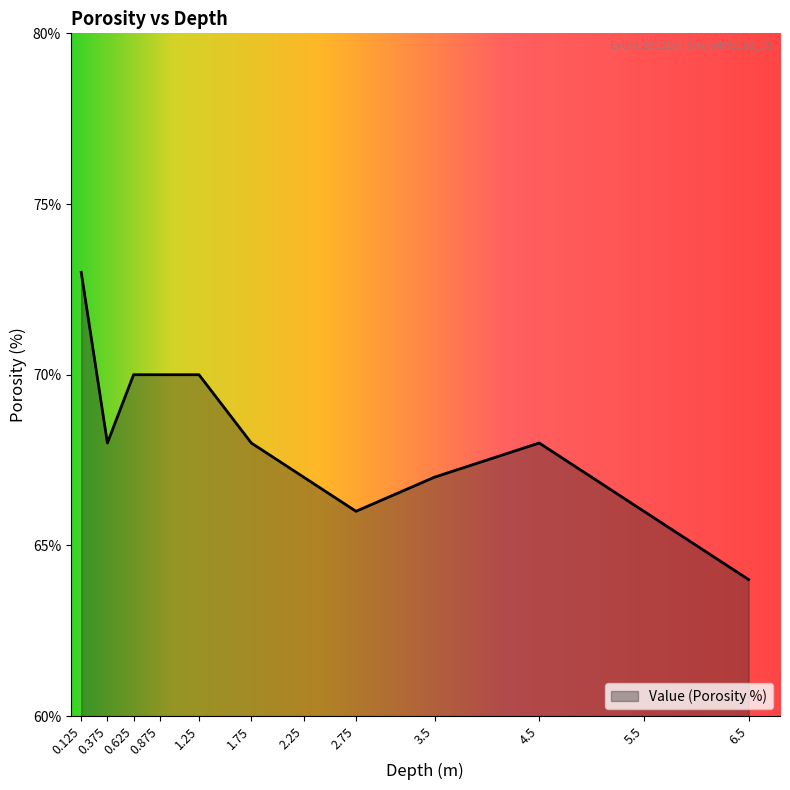

What value does the data have at 0.875?

70